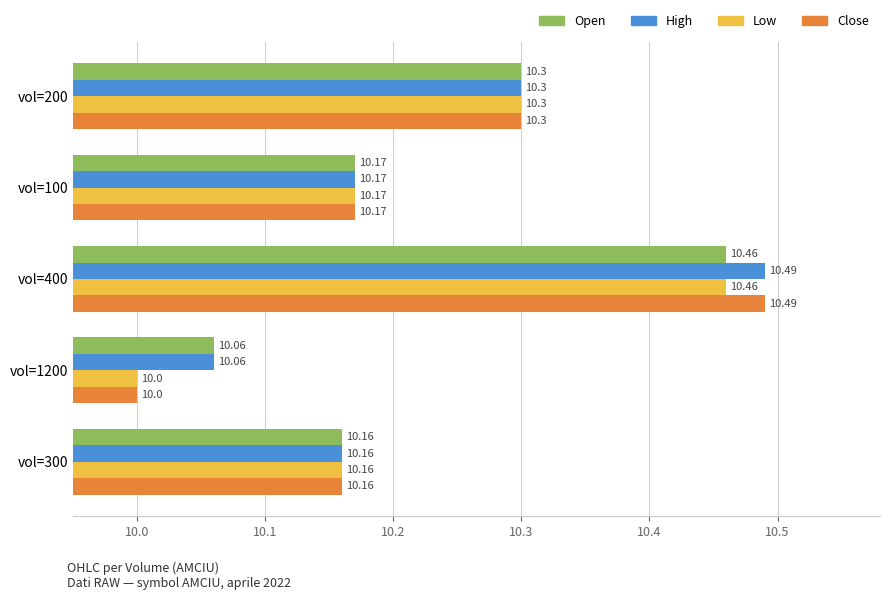

What is the total value across all series at vol=1200?

40.1